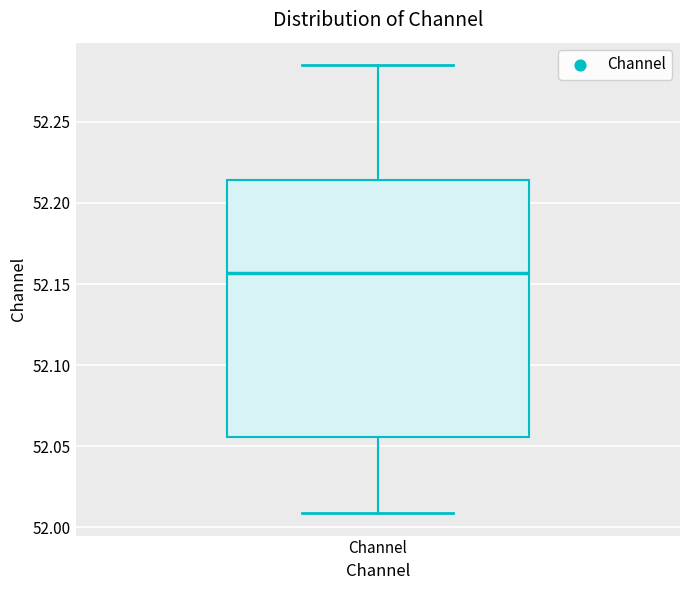

Where is the lower edge of the box for Channel on the y-axis? The values are not printed on the chart, so give them approximately, as read against the axis.

52.055